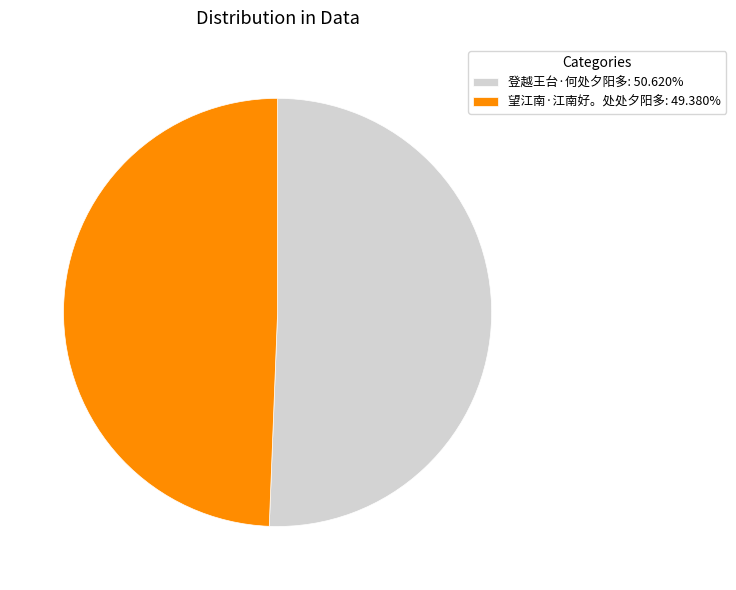

Which has a higher value, 望江南·江南好。处处夕阳多 or 登越王台·何处夕阳多?

登越王台·何处夕阳多